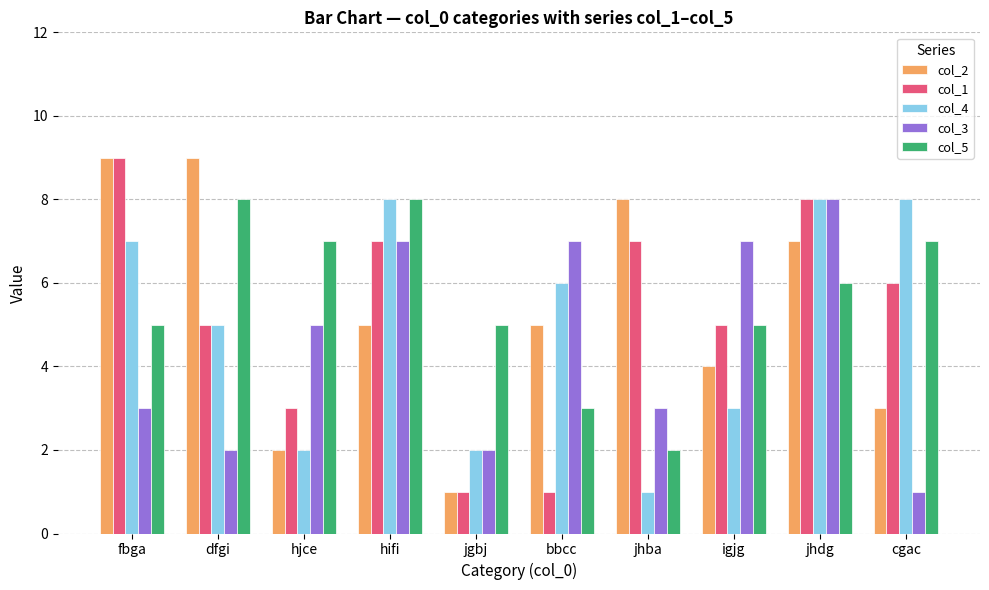

Between fbga and hjce, which series saw the biggest shift?

col_2